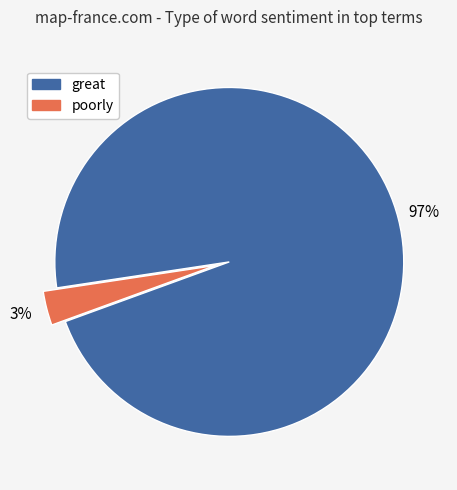

What is the largest slice in the pie chart?

great